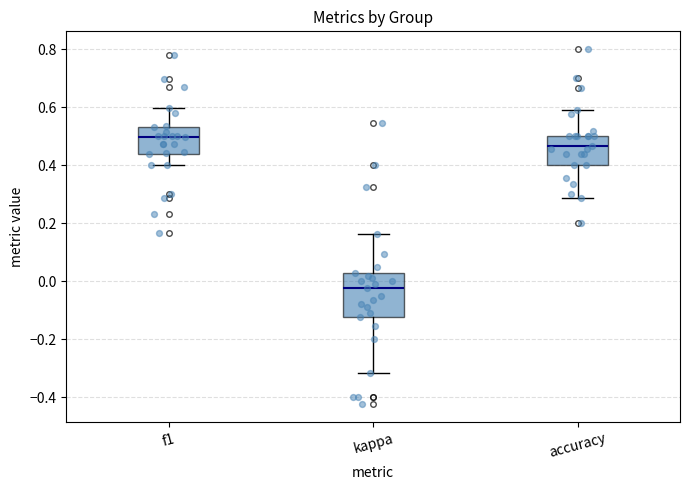

Where does the lower whisker of the box for f1 end on the y-axis? The values are not printed on the chart, so give them approximately, as read against the axis.

0.40